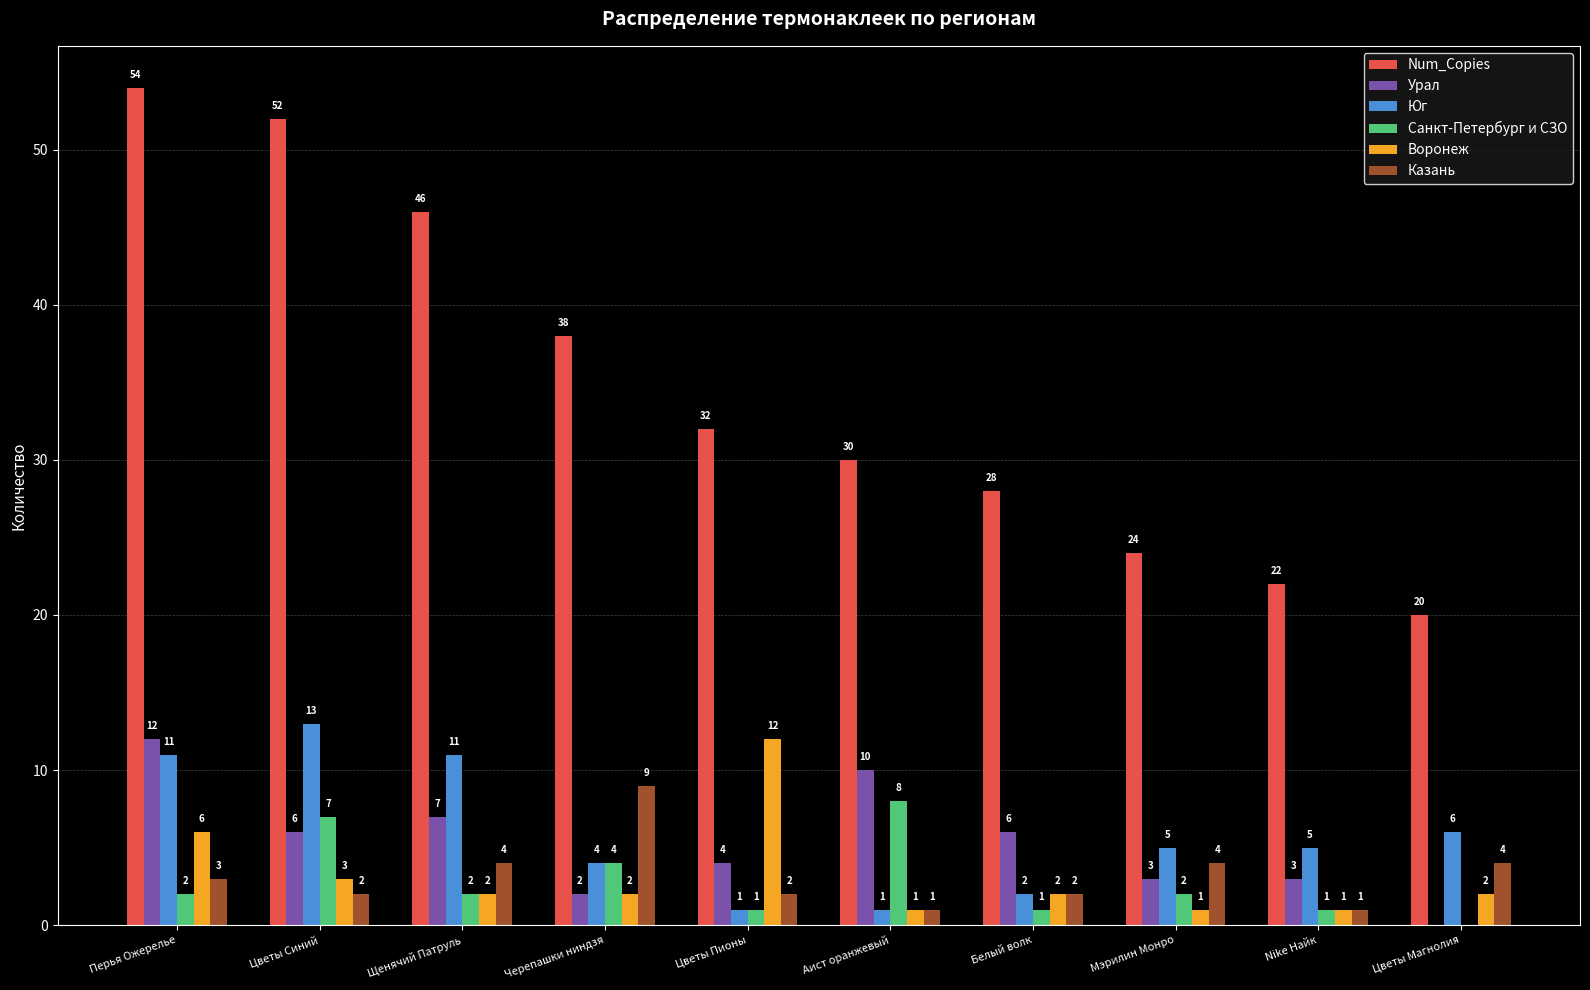

Reading left to right, what are all the values shown in this chart?

Num_Copies: Перья Ожерелье=54	Цветы Синий=52	Щенячий Патруль=46	Черепашки ниндзя=38	Цветы Пионы=32	Аист оранжевый=30	Белый волк=28	Мэрилин Монро=24	Nike Найк=22	Цветы Магнолия=20
Урал: Перья Ожерелье=12	Цветы Синий=6	Щенячий Патруль=7	Черепашки ниндзя=2	Цветы Пионы=4	Аист оранжевый=10	Белый волк=6	Мэрилин Монро=3	Nike Найк=3	Цветы Магнолия=0
Юг: Перья Ожерелье=11	Цветы Синий=13	Щенячий Патруль=11	Черепашки ниндзя=4	Цветы Пионы=1	Аист оранжевый=1	Белый волк=2	Мэрилин Монро=5	Nike Найк=5	Цветы Магнолия=6
Санкт-Петербург и СЗО: Перья Ожерелье=2	Цветы Синий=7	Щенячий Патруль=2	Черепашки ниндзя=4	Цветы Пионы=1	Аист оранжевый=8	Белый волк=1	Мэрилин Монро=2	Nike Найк=1	Цветы Магнолия=0
Воронеж: Перья Ожерелье=6	Цветы Синий=3	Щенячий Патруль=2	Черепашки ниндзя=2	Цветы Пионы=12	Аист оранжевый=1	Белый волк=2	Мэрилин Монро=1	Nike Найк=1	Цветы Магнолия=2
Казань: Перья Ожерелье=3	Цветы Синий=2	Щенячий Патруль=4	Черепашки ниндзя=9	Цветы Пионы=2	Аист оранжевый=1	Белый волк=2	Мэрилин Монро=4	Nike Найк=1	Цветы Магнолия=4